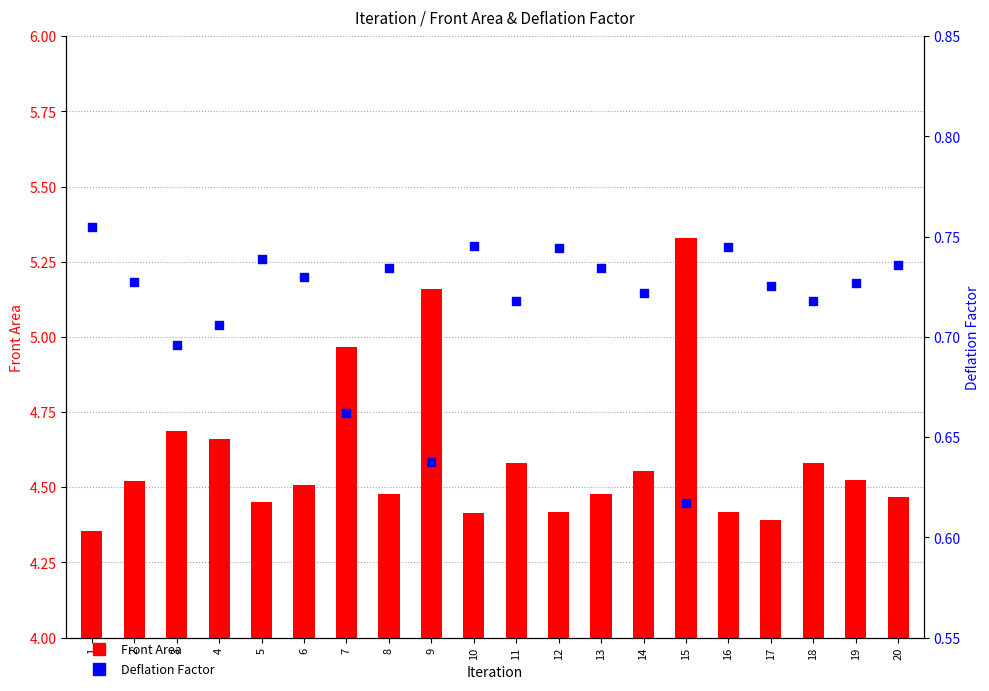

At how many categories does at least one series exceed 3?

20